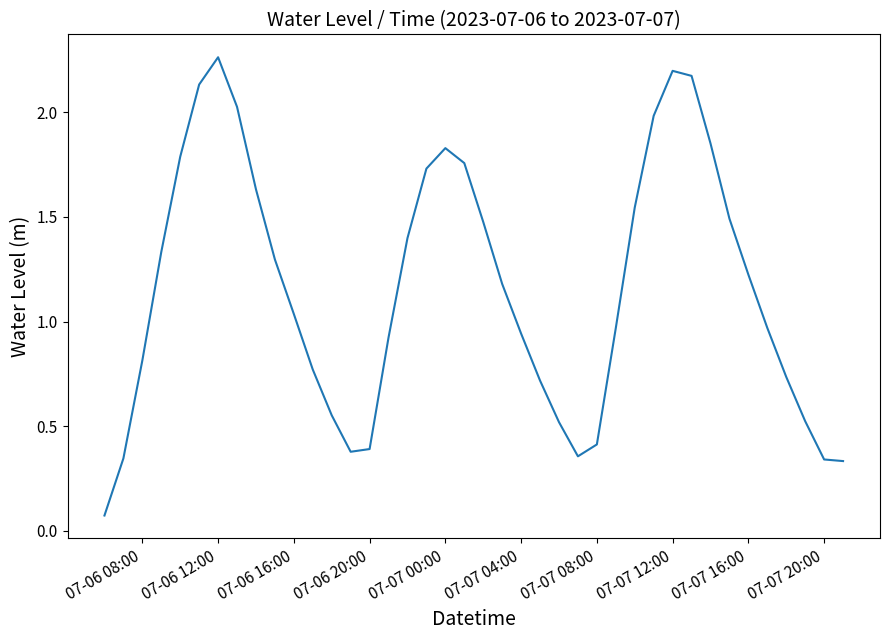

Reading left to right, transcribe all the data shown in this chart.

0.1	0.3	0.8	1.3	1.8	2.1	2.3	2.0	1.6	1.3	1.0	0.8	0.6	0.4	0.4	0.9	1.4	1.7	1.8	1.8	1.5	1.2	0.9	0.7	0.5	0.4	0.4	1.0	1.5	2.0	2.2	2.2	1.9	1.5	1.2	1.0	0.7	0.5	0.3	0.3